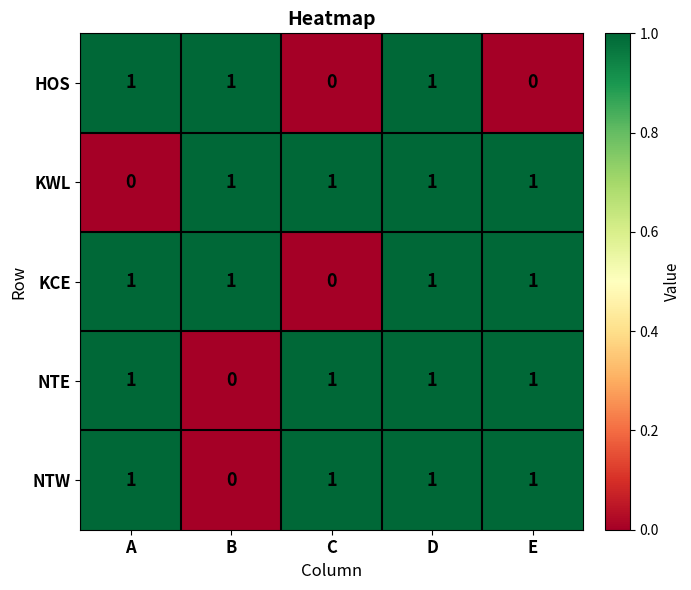

At which label does NTW reach its minimum?

B